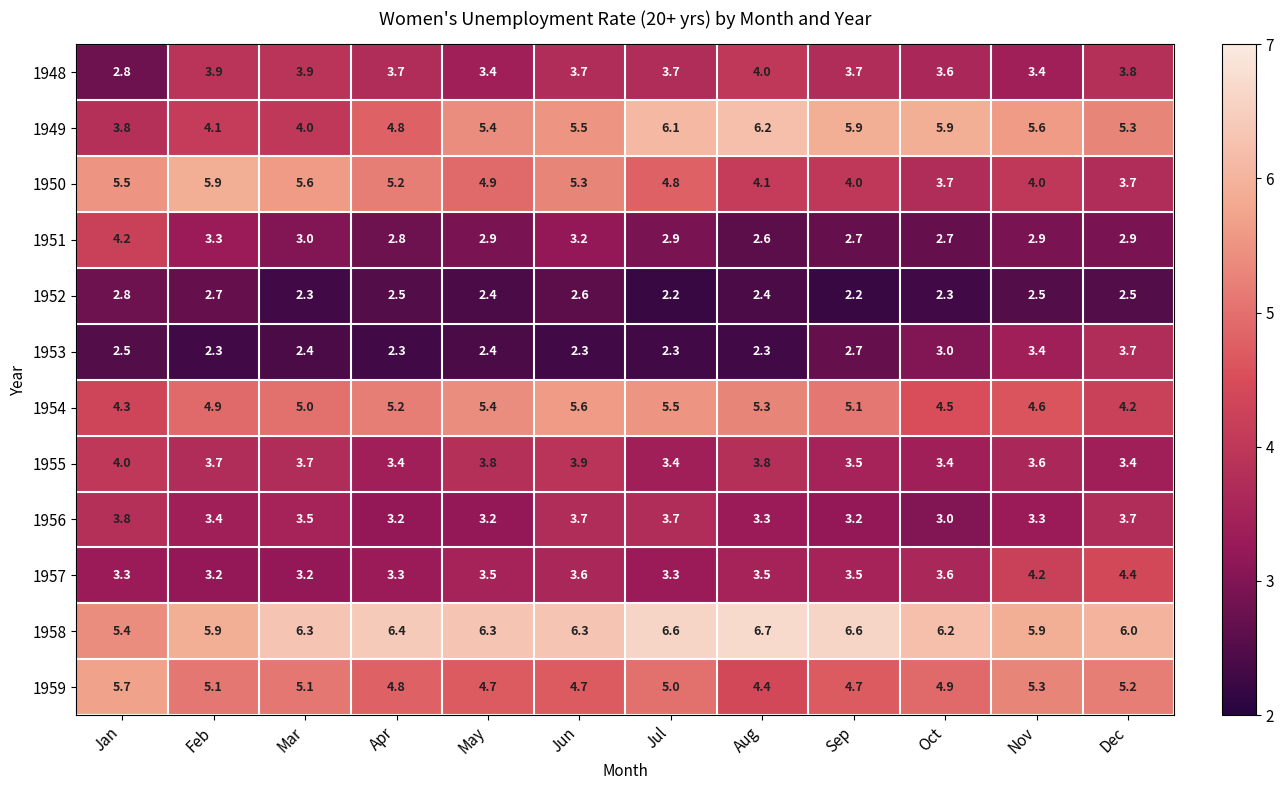

Rank the series at Aug from highest to lowest value.

1958, 1949, 1954, 1959, 1950, 1948, 1955, 1957, 1956, 1951, 1952, 1953